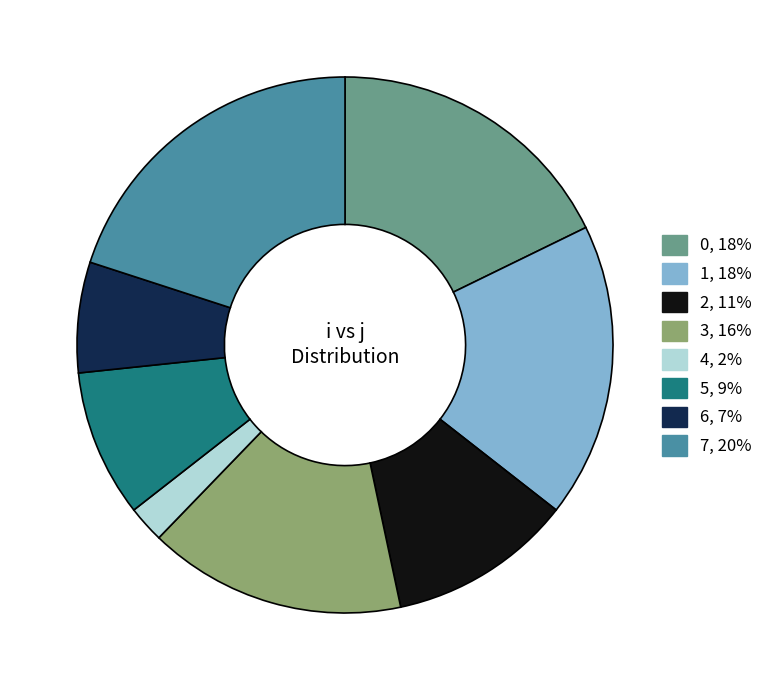

How many slices are in this pie chart?

8